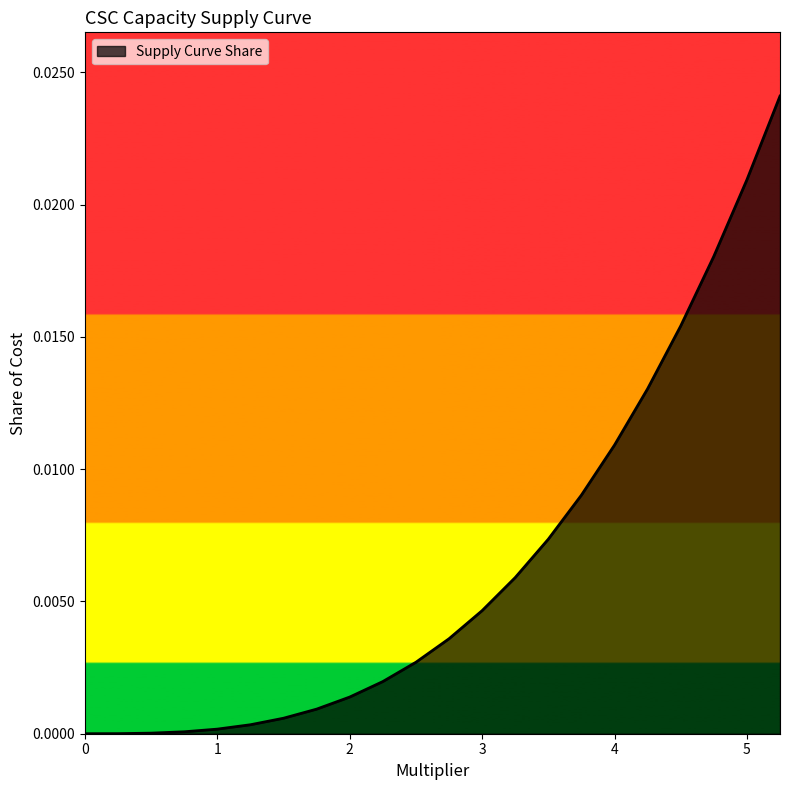

What is the sum of all values?

0.1